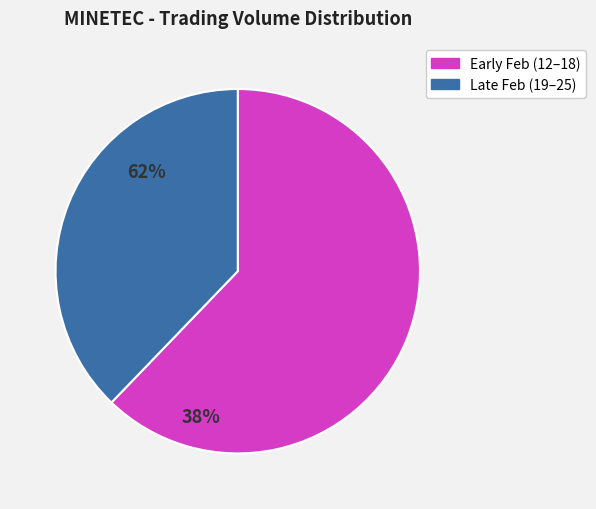

Count the number of slices in the pie.

2